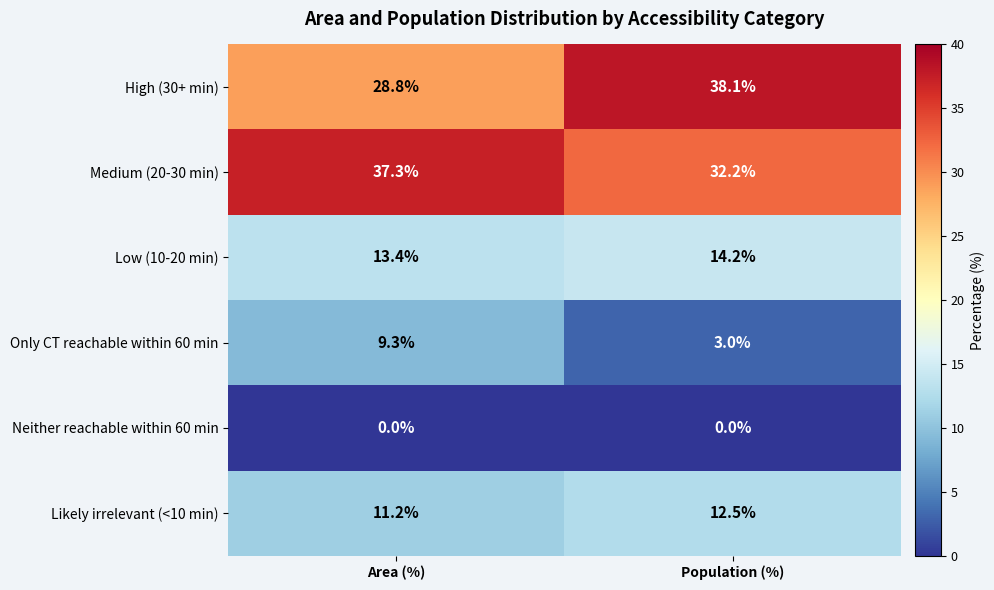

What is the total value across all series at Area (%)?

100.0